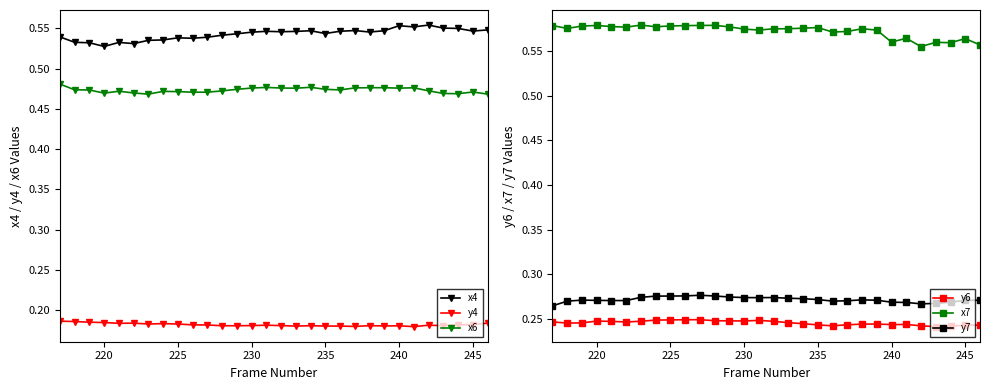

True or false: y7 and x7 intersect in this chart.

False